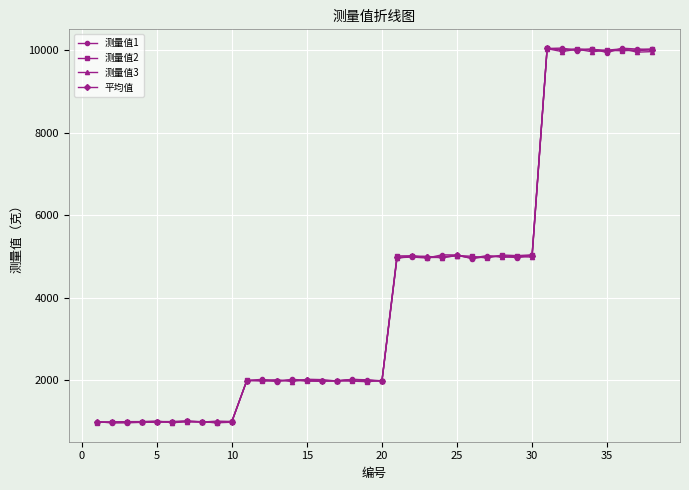

How many series are shown in this chart?

4